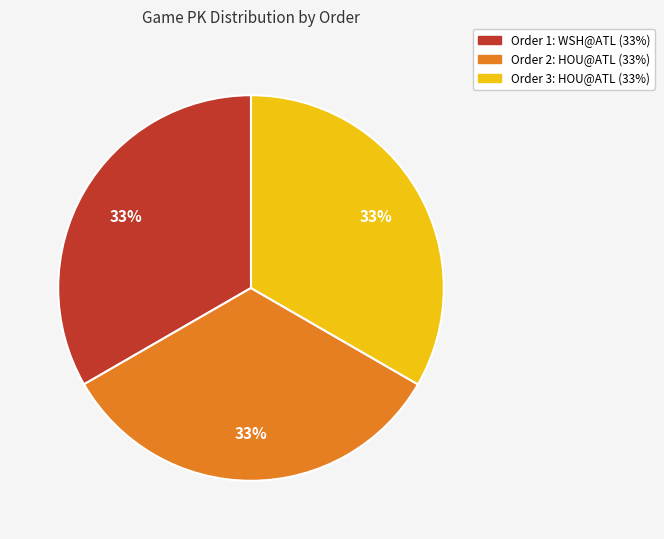

To the nearest percent, what is the average slice percentage?

33%